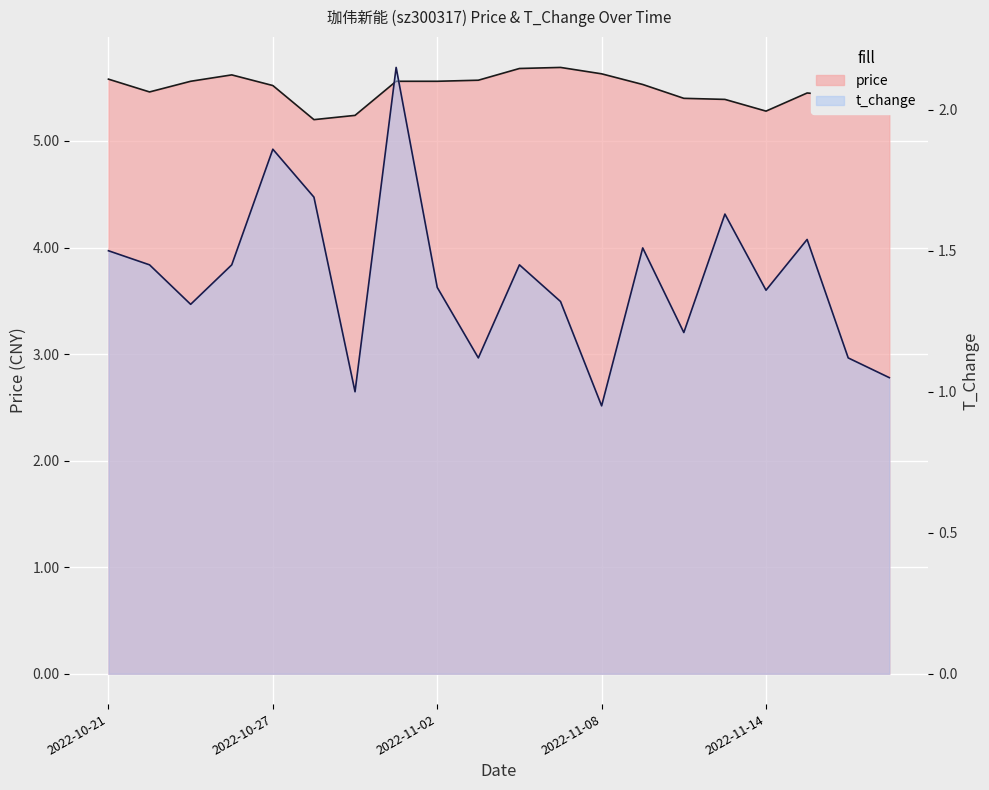

What is the spread (max minus min) of values at 2022-11-08?

4.7